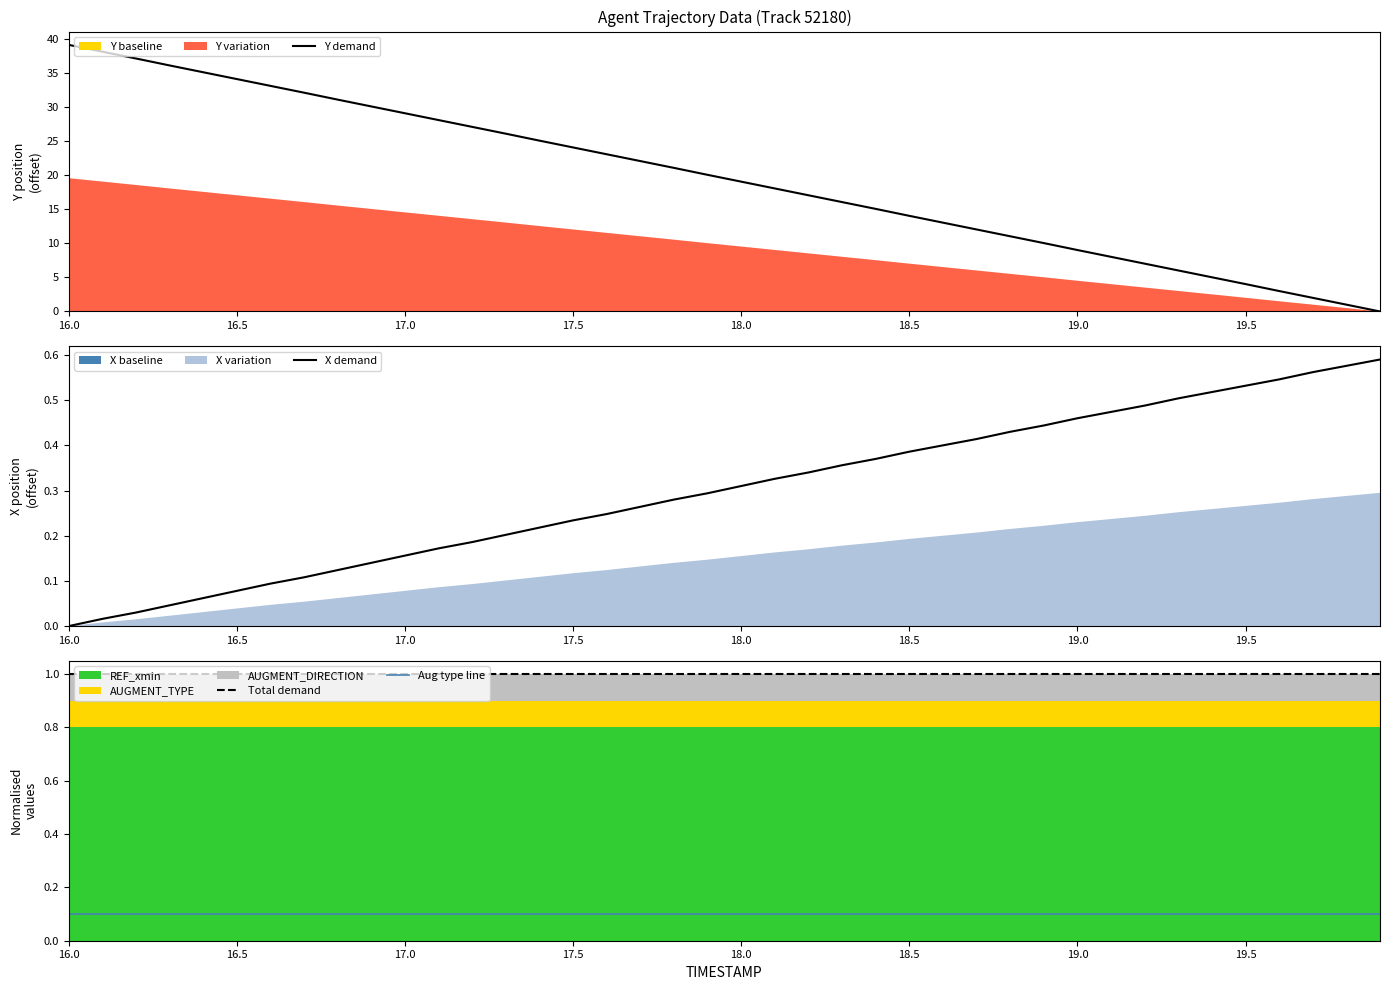

What value does the Aug type line series have at 19.5?

0.1